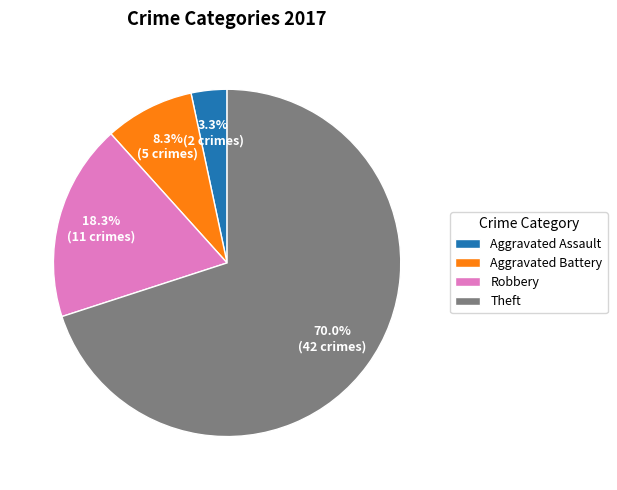

Which category has the biggest portion of the pie?

Theft